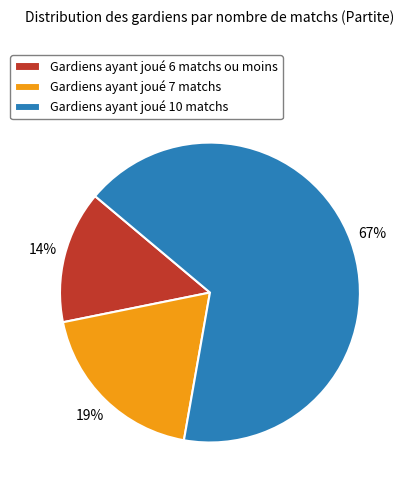

What is the largest slice in the pie chart?

Gardiens ayant joué 10 matchs